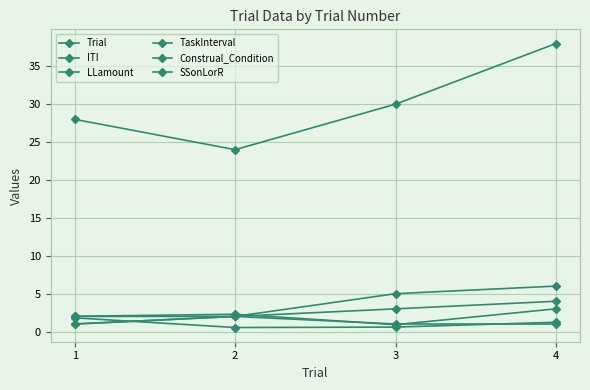

Is it true that TaskInterval equals 0.2 at 3?

False